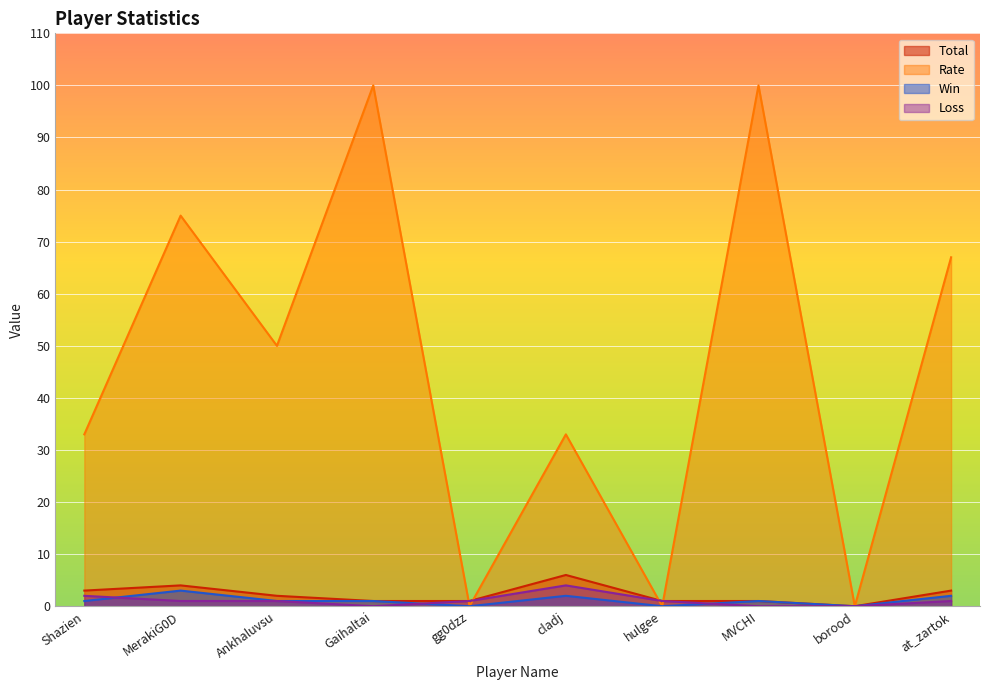

Reading left to right, list all the values displayed in this chart.

Win: Shazien=1	MerakiG0D=3	Ankhaluvsu=1	Gaihaltai=1	gg0dzz=0	cladj=2	hulgee=0	MVCHI=1	borood=0	at_zartok=2
Loss: Shazien=2	MerakiG0D=1	Ankhaluvsu=1	Gaihaltai=0	gg0dzz=1	cladj=4	hulgee=1	MVCHI=0	borood=0	at_zartok=1
Total: Shazien=3	MerakiG0D=4	Ankhaluvsu=2	Gaihaltai=1	gg0dzz=1	cladj=6	hulgee=1	MVCHI=1	borood=0	at_zartok=3
Rate: Shazien=33	MerakiG0D=75	Ankhaluvsu=50	Gaihaltai=100	gg0dzz=0	cladj=33	hulgee=0	MVCHI=100	borood=0	at_zartok=67